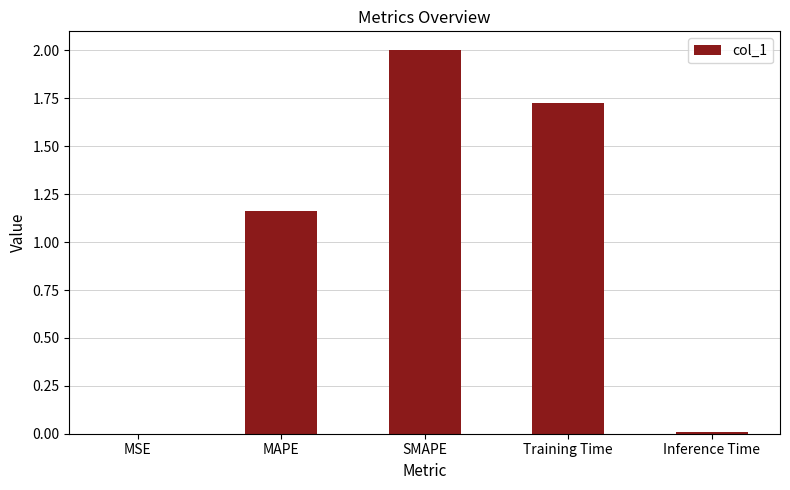

The value at Inference Time is 0.0. True or false?

True